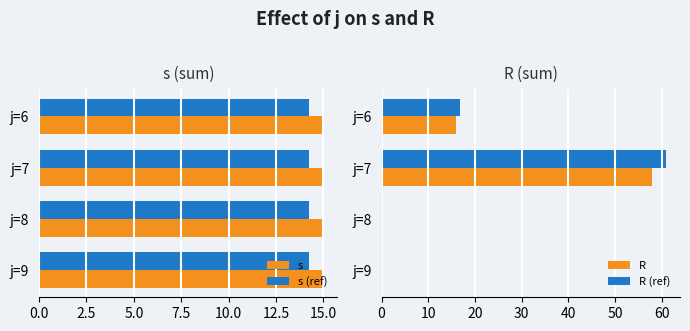

What are all the series names shown in the legend?

s, s (ref), R, R (ref)